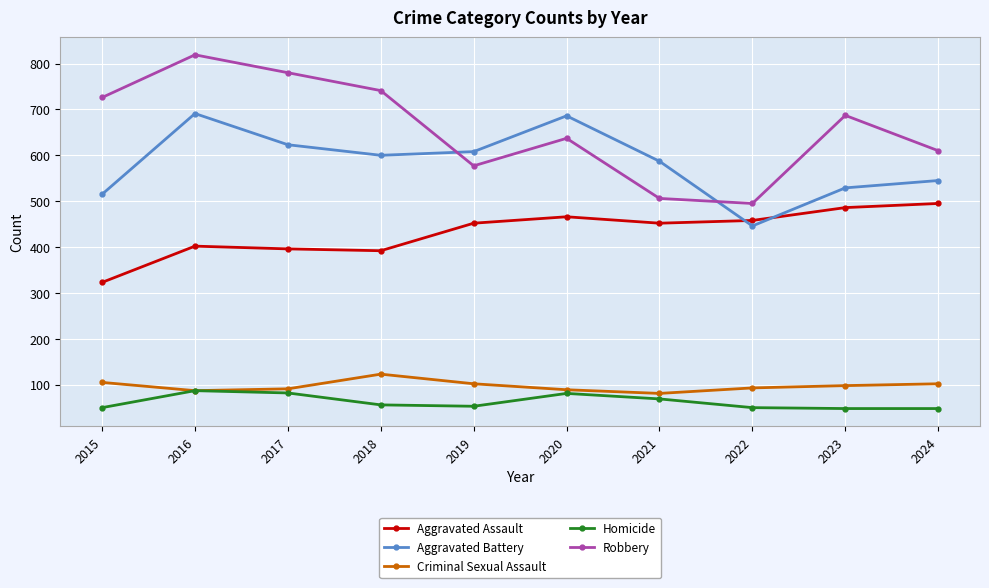

Where is Homicide nearest to the value 67?

2021